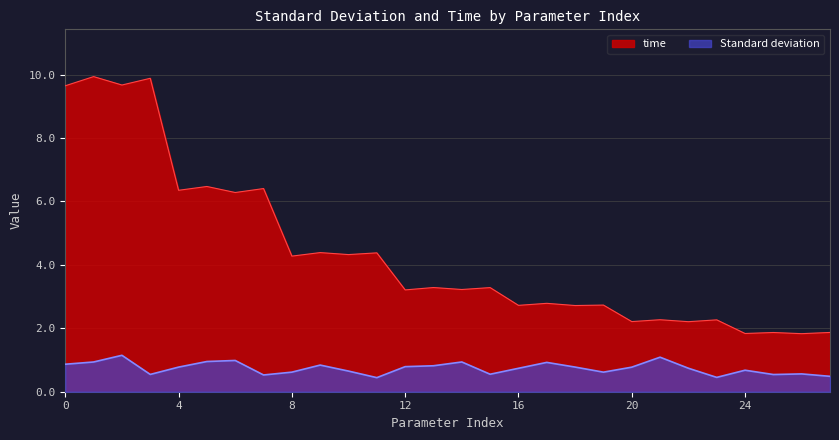

True or false: time and Standard deviation cross at least once.

False